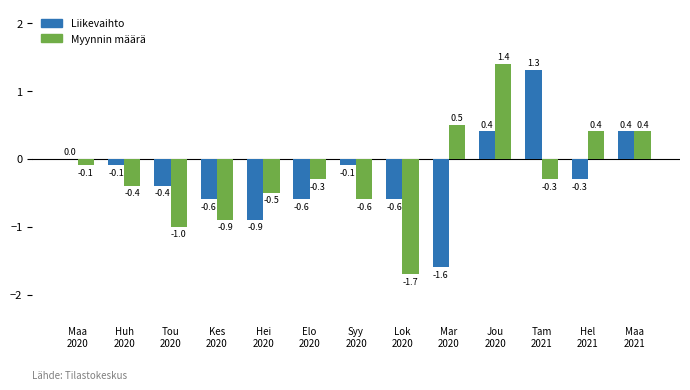

Is the value of Liikevaihto at Maa
2021 greater than the value of Myynnin määrä at Hei
2020?

Yes